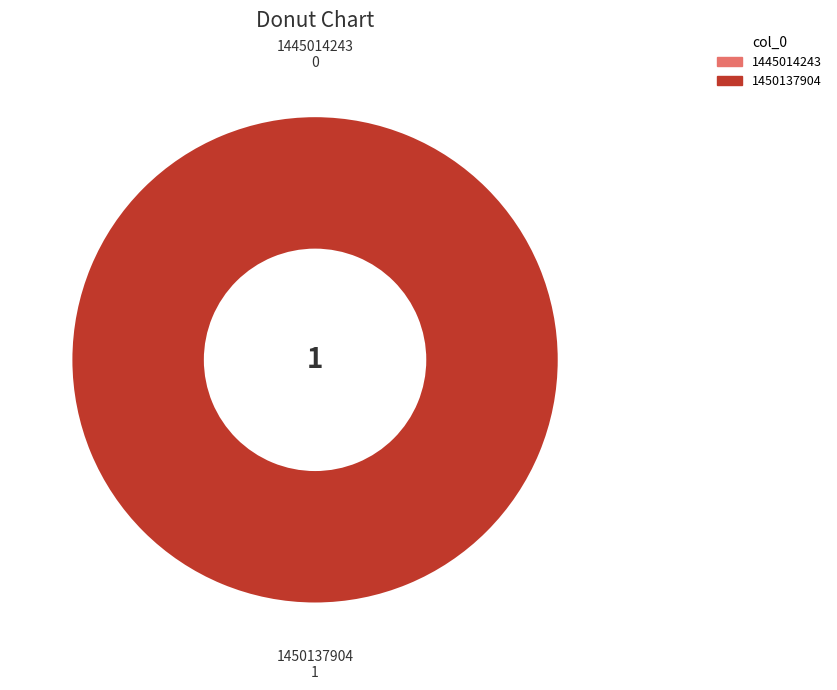

What is the change in value from 1445014243 to 1450137904?

+1